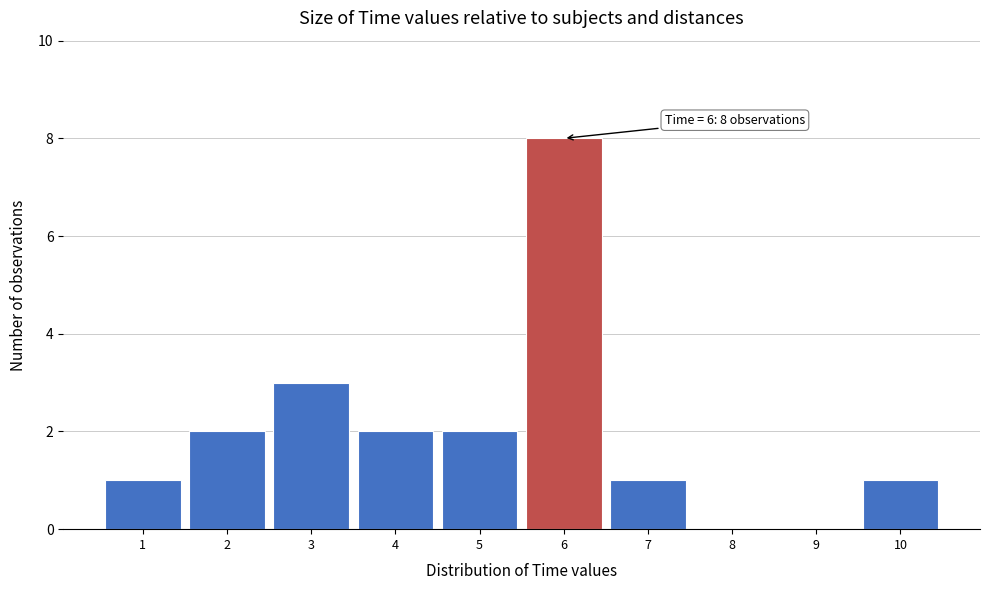

Which range on the x-axis has the tallest bar?

5.5 to 6.5